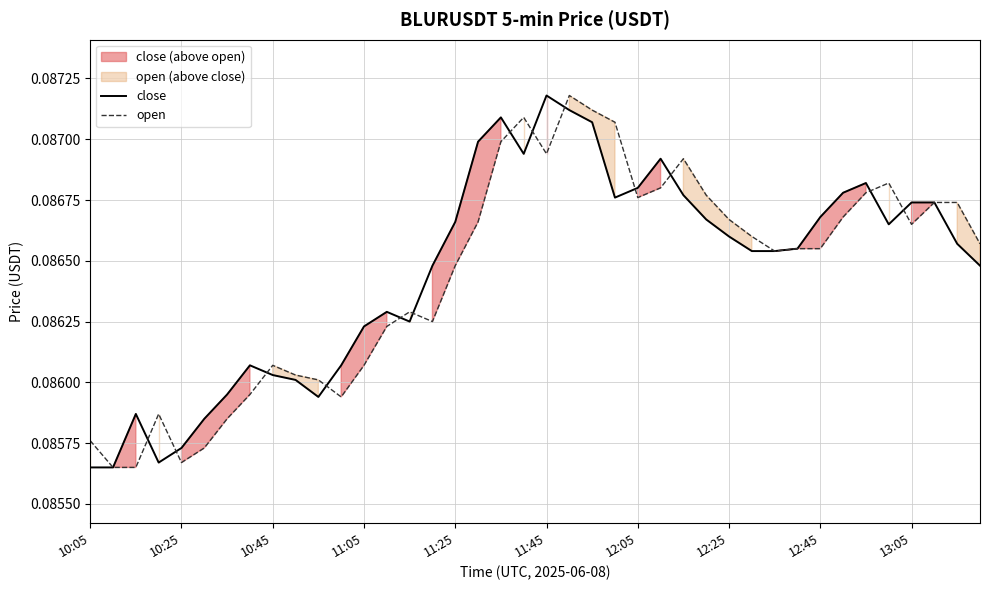

True or false: open has a value of 0.0 at 12:45.

False